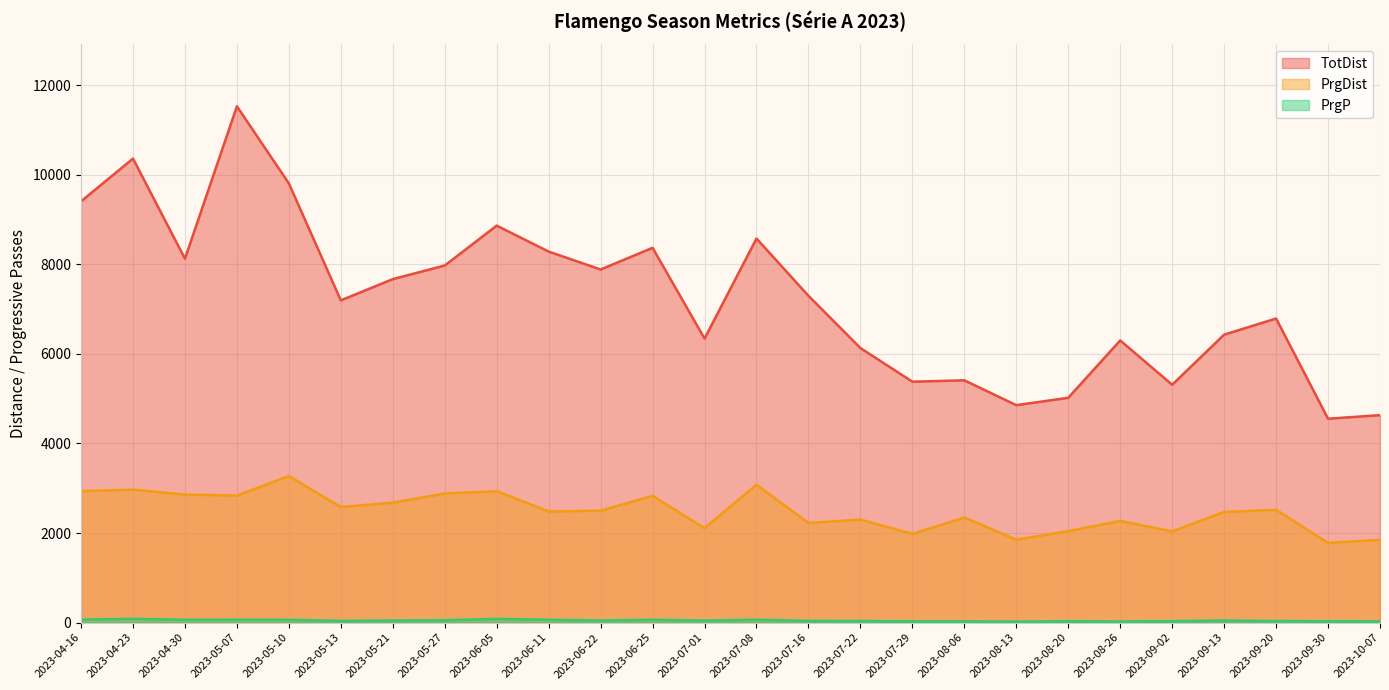

Does the chart display data point markers on the line(s)?

No